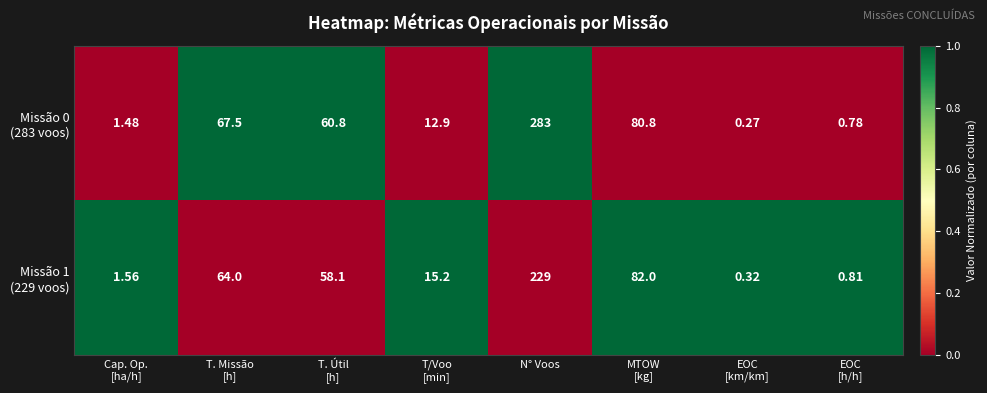

At which category is the sum across all series the highest?

N° Voos